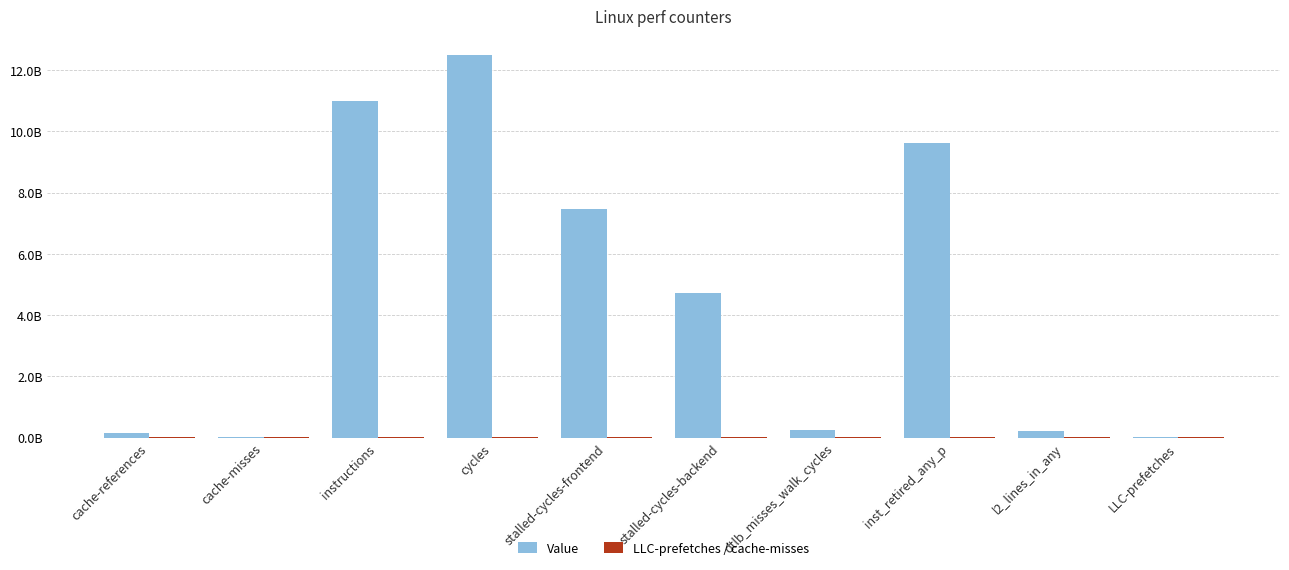

Rank the series by their maximum value, from highest to lowest.

Value, LLC-prefetches / cache-misses